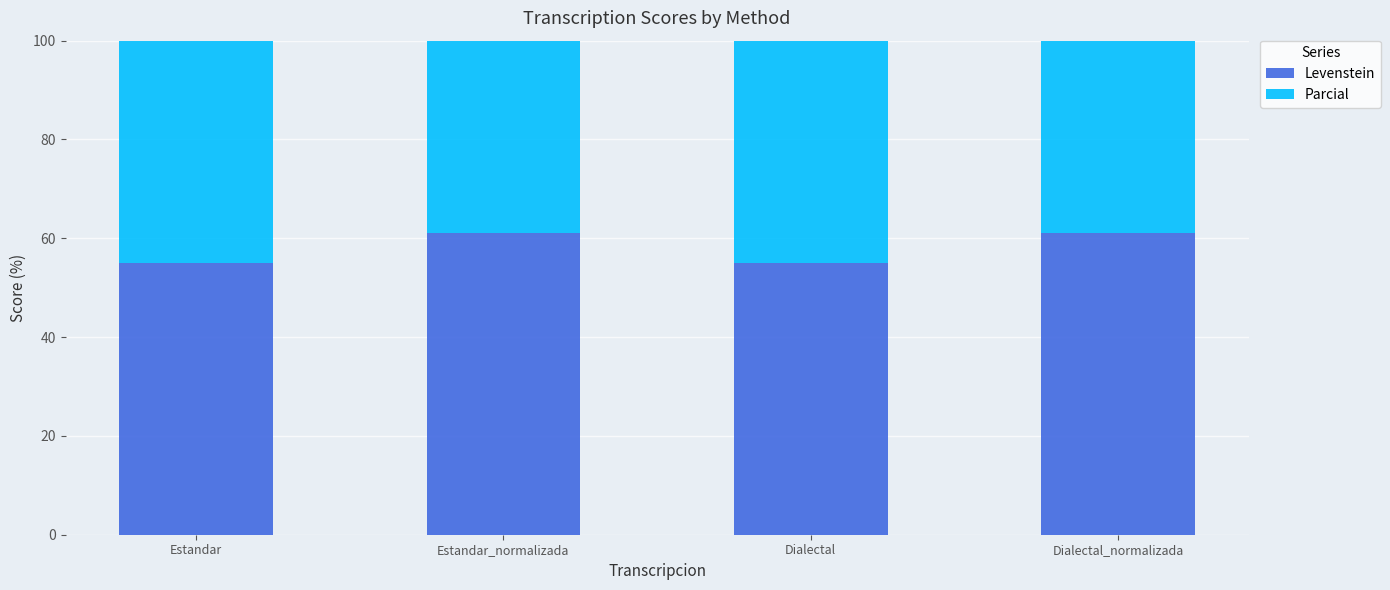

What is the difference between the Levenstein values at Estandar and Dialectal_normalizada?

5.9